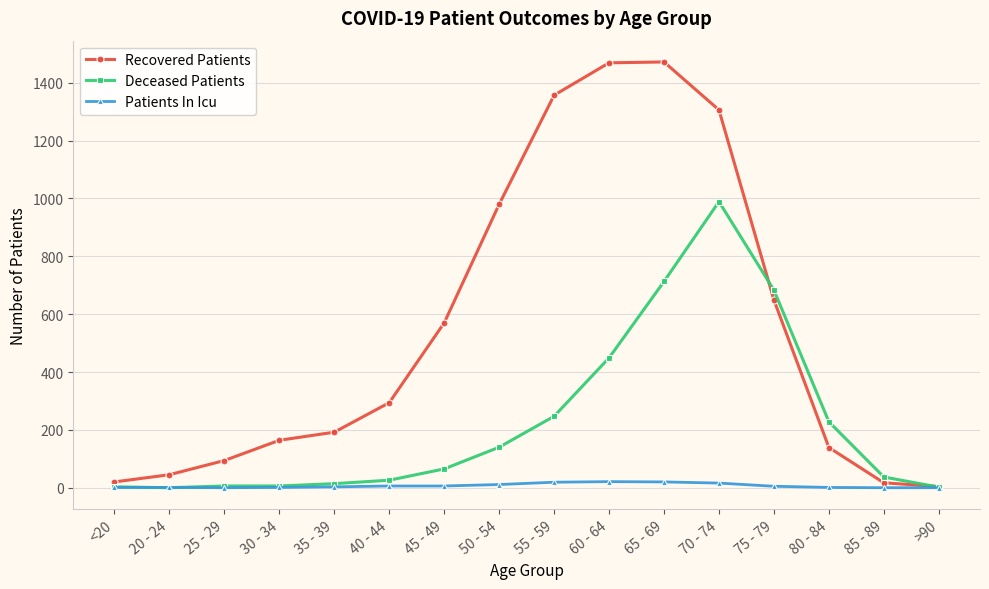

True or false: Recovered Patients has a value of 139 at 80 - 84.

True